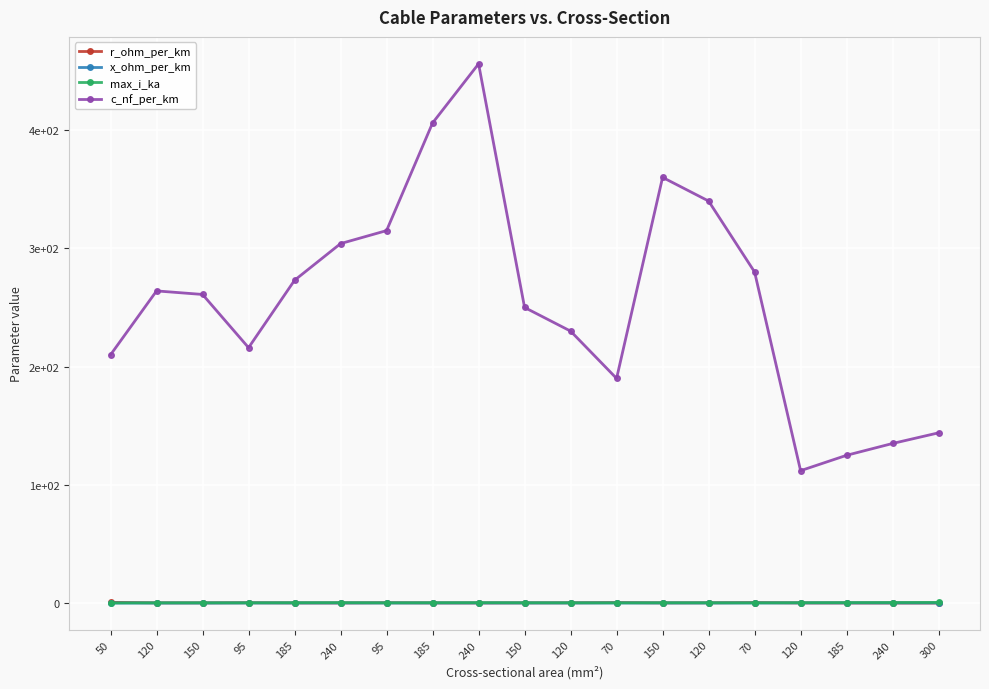

Is this an area chart (filled region under the line)?

No